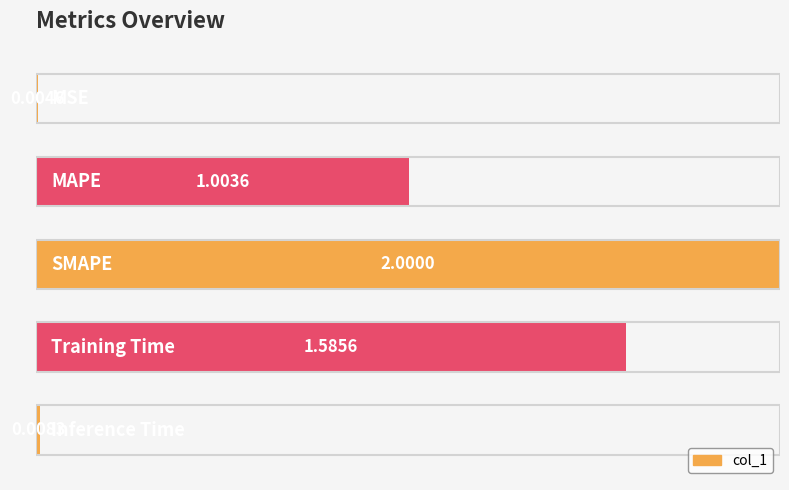

What value does the data have at SMAPE?

2.0